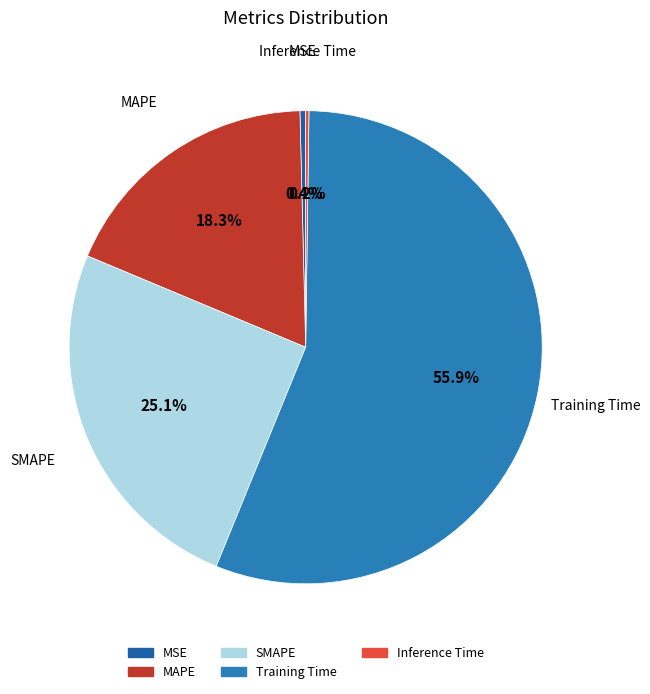

To the nearest percent, what is the difference between the MSE and MAPE slice percentages?

18%